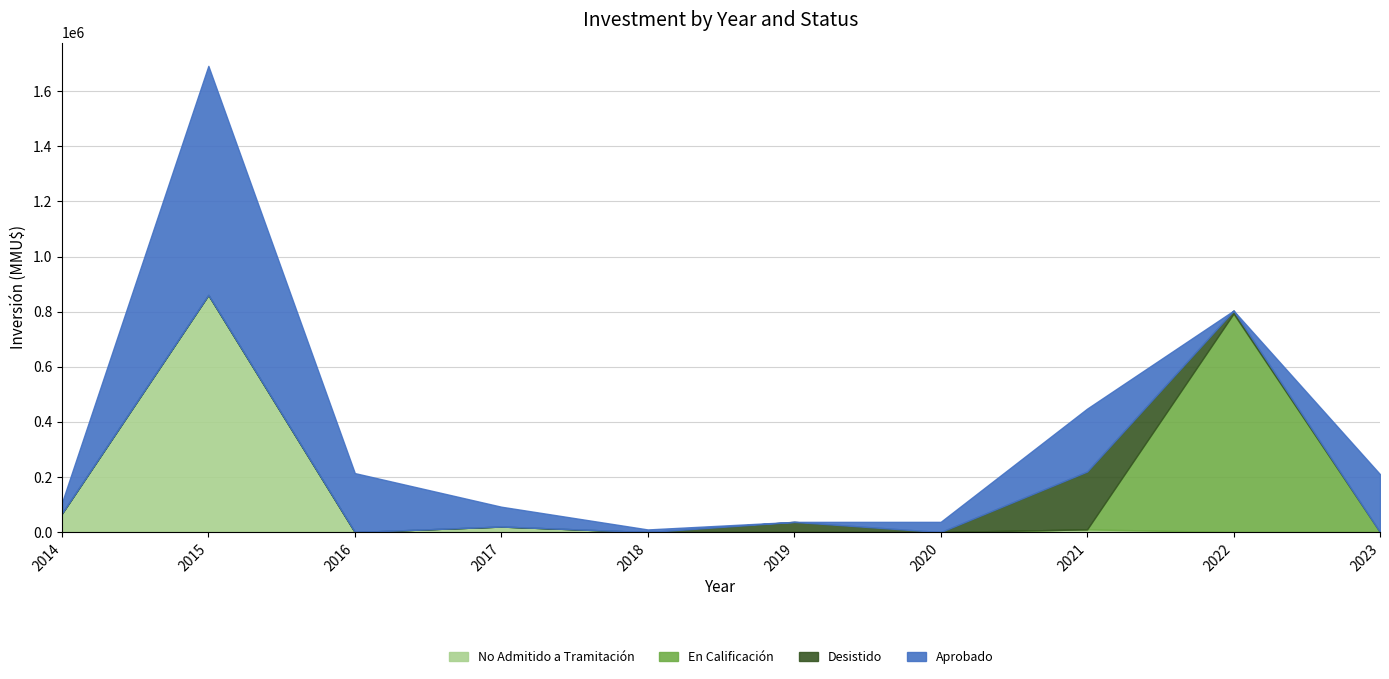

How many distinct data groups are displayed?

4